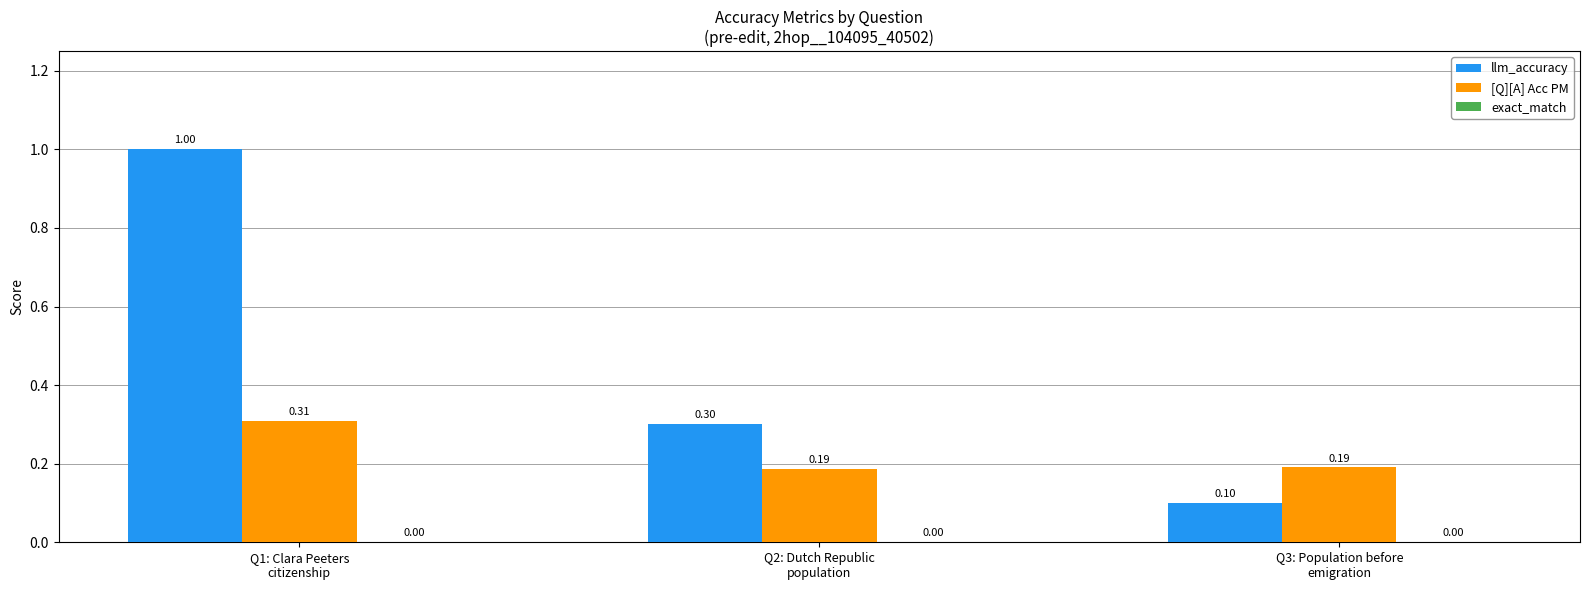

How many groups of bars are there?

3